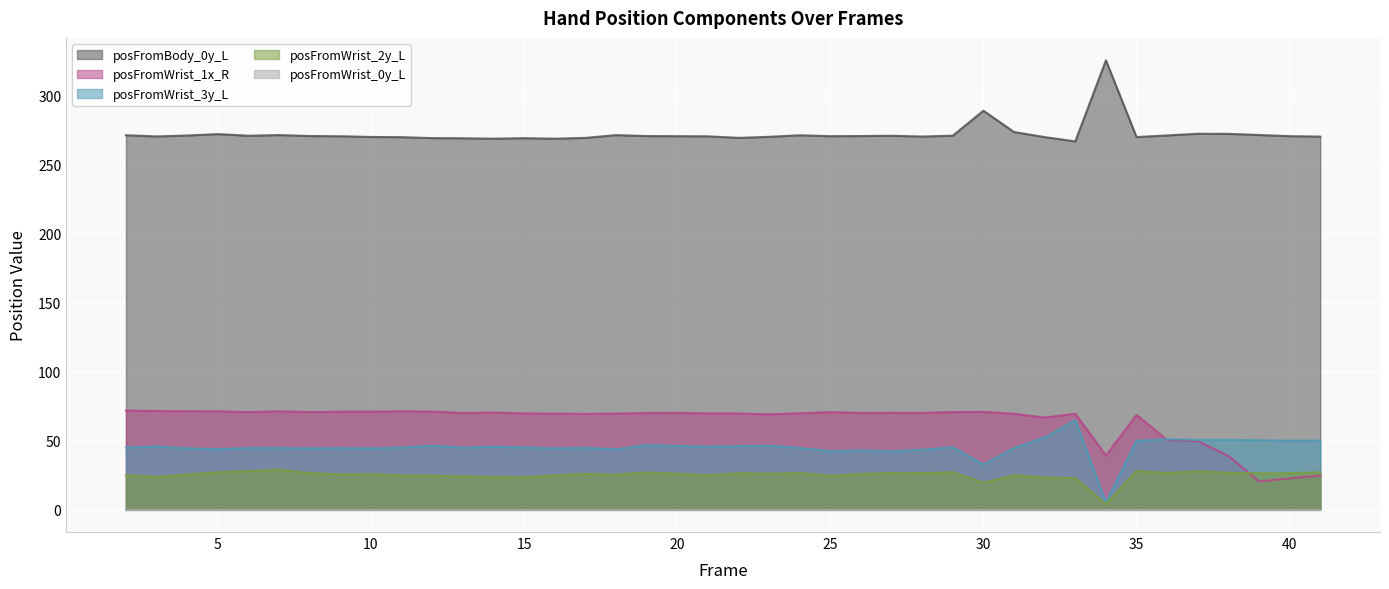

True or false: posFromBody_0y_L has a value of 270.7 at 19.

True